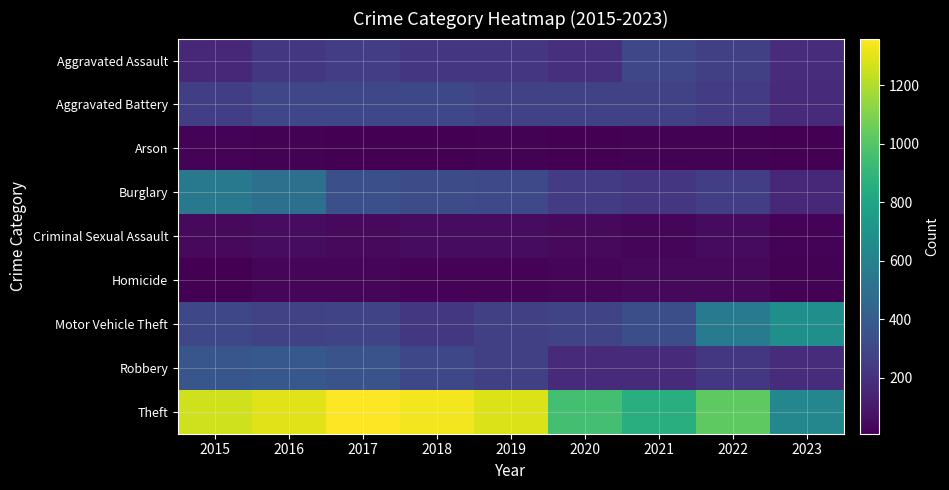

Reading right to left, what are all the values shown in this chart?

Aggravated Assault: 2023=179	2022=264	2021=295	2020=192	2019=220	2018=220	2017=251	2016=225	2015=164
Aggravated Battery: 2023=175	2022=248	2021=270	2020=269	2019=267	2018=302	2017=303	2016=298	2015=259
Arson: 2023=9	2022=15	2021=18	2020=12	2019=16	2018=8	2017=12	2016=14	2015=22
Burglary: 2023=164	2022=261	2021=220	2020=250	2019=308	2018=319	2017=339	2016=505	2015=552
Criminal Sexual Assault: 2023=23	2022=45	2021=33	2020=40	2019=55	2018=51	2017=41	2016=51	2015=43
Homicide: 2023=16	2022=36	2021=38	2020=34	2019=21	2018=23	2017=27	2016=28	2015=13
Motor Vehicle Theft: 2023=682	2022=567	2021=332	2020=287	2019=262	2018=225	2017=285	2016=272	2015=299
Robbery: 2023=182	2022=226	2021=175	2020=174	2019=263	2018=302	2017=356	2016=381	2015=372
Theft: 2023=634	2022=1023	2021=856	2020=954	2019=1288	2018=1337	2017=1359	2016=1297	2015=1263